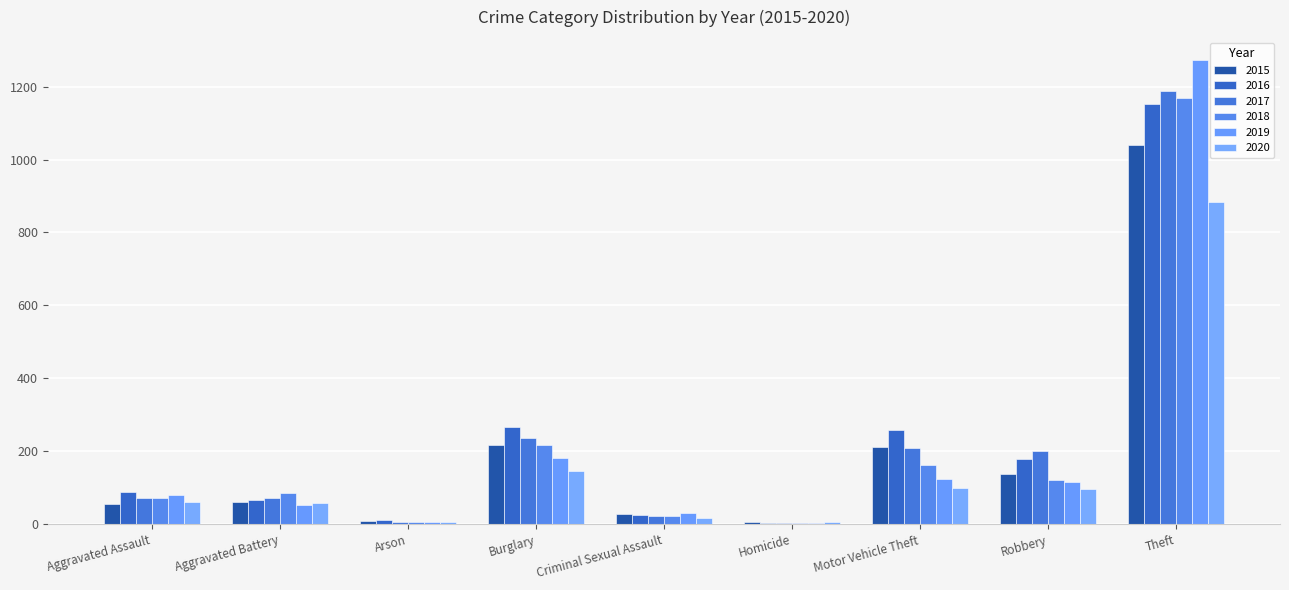

Reading left to right, what are all the values shown in this chart?

2015: 56	60	10	216	29	5	212	139	1041
2016: 88	66	12	266	26	4	259	178	1151
2017: 72	71	7	237	22	4	208	202	1188
2018: 72	86	7	218	24	4	163	121	1170
2019: 80	53	5	182	31	4	123	116	1272
2020: 62	57	7	146	16	5	99	97	884